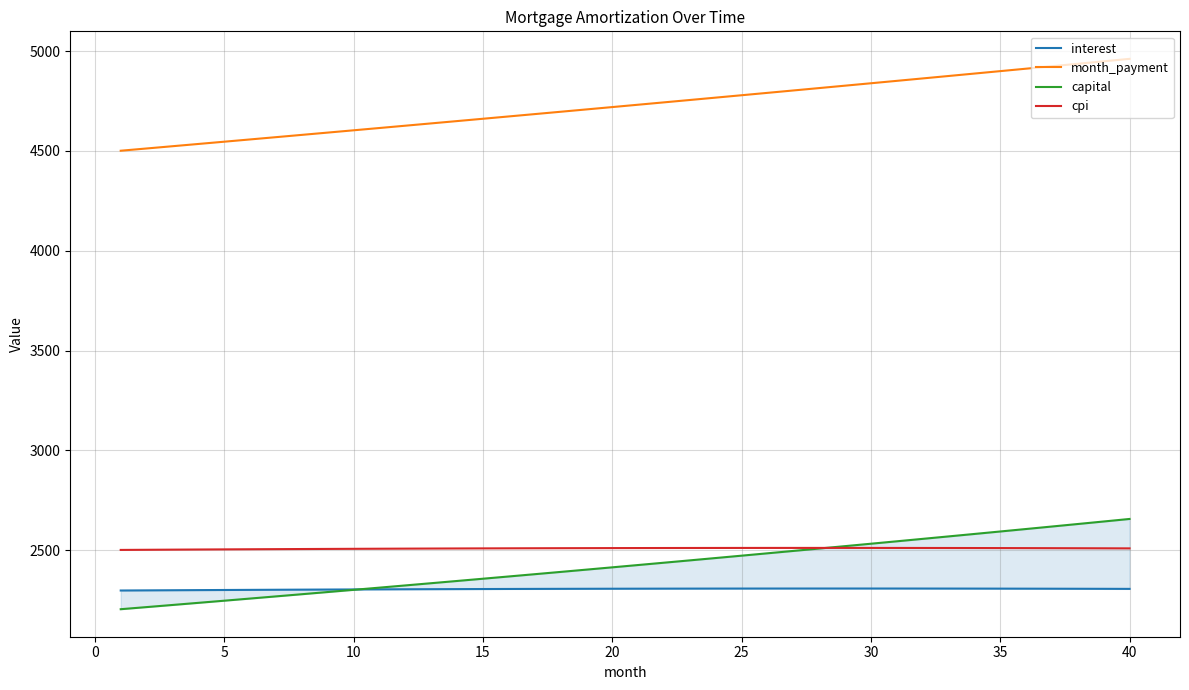

Which series has the largest total across all categories?

month_payment